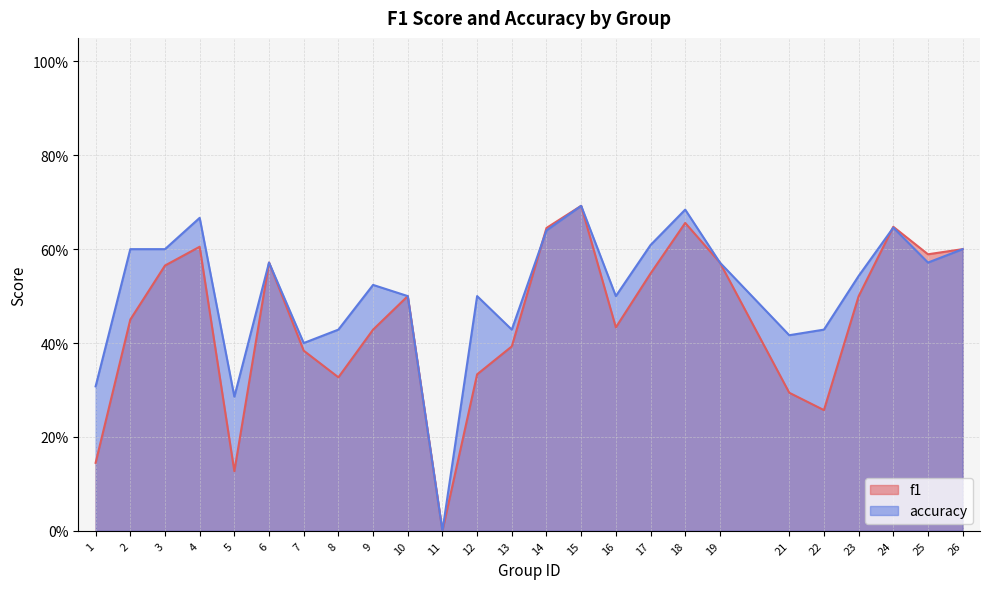

Is the value of f1 at 6 greater than the value of accuracy at 16?

Yes